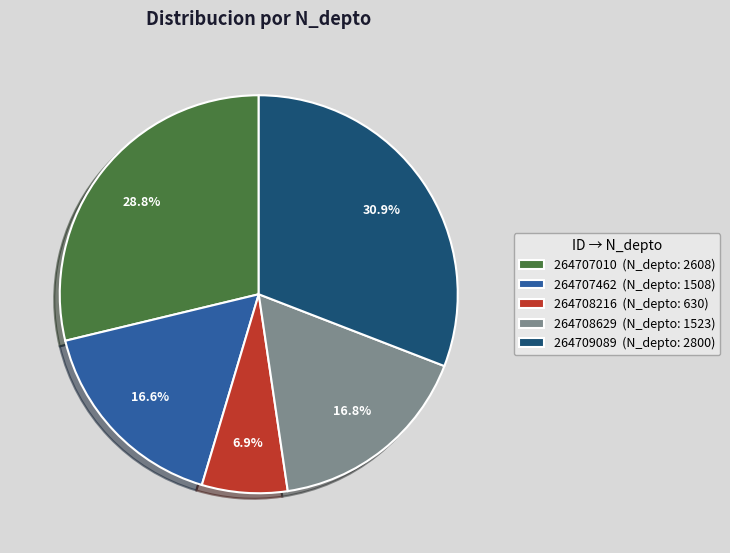

To the nearest percent, what is the difference between the largest and smallest slice percentages?

24%